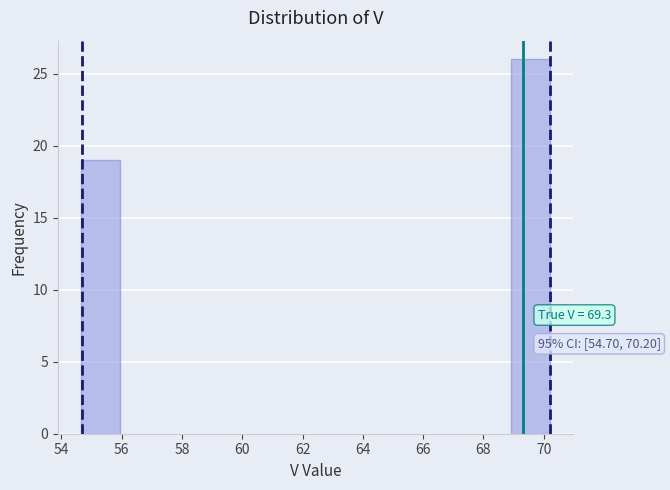

Over which range of the x-axis is the bar tallest?

69.0 to 70.2